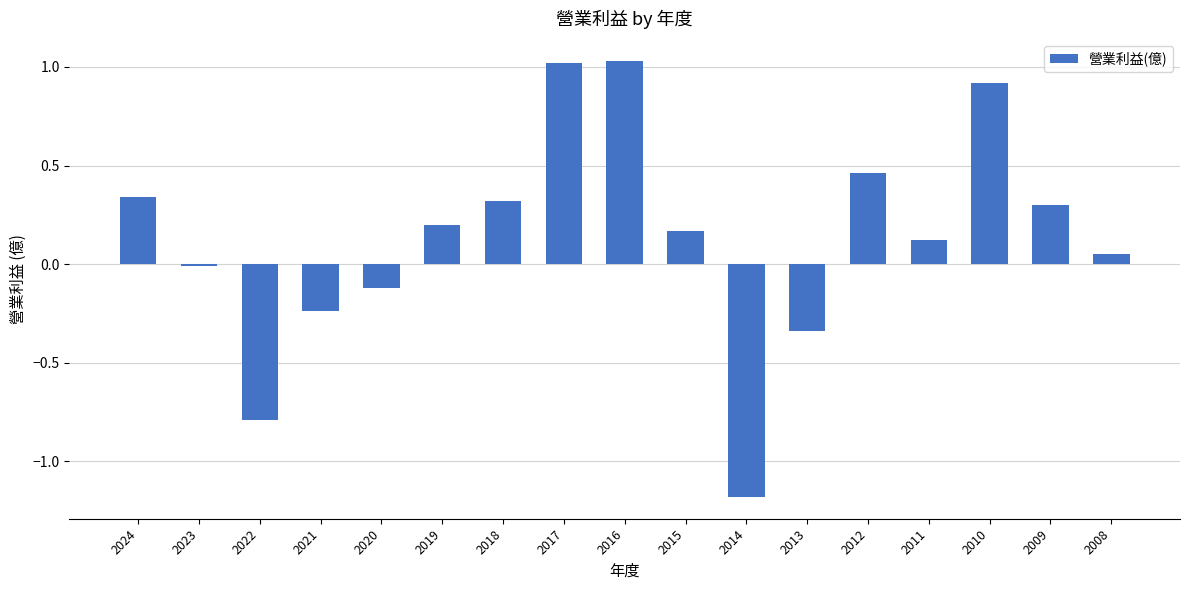

What is the value of the 5th bar from the left?

-0.1